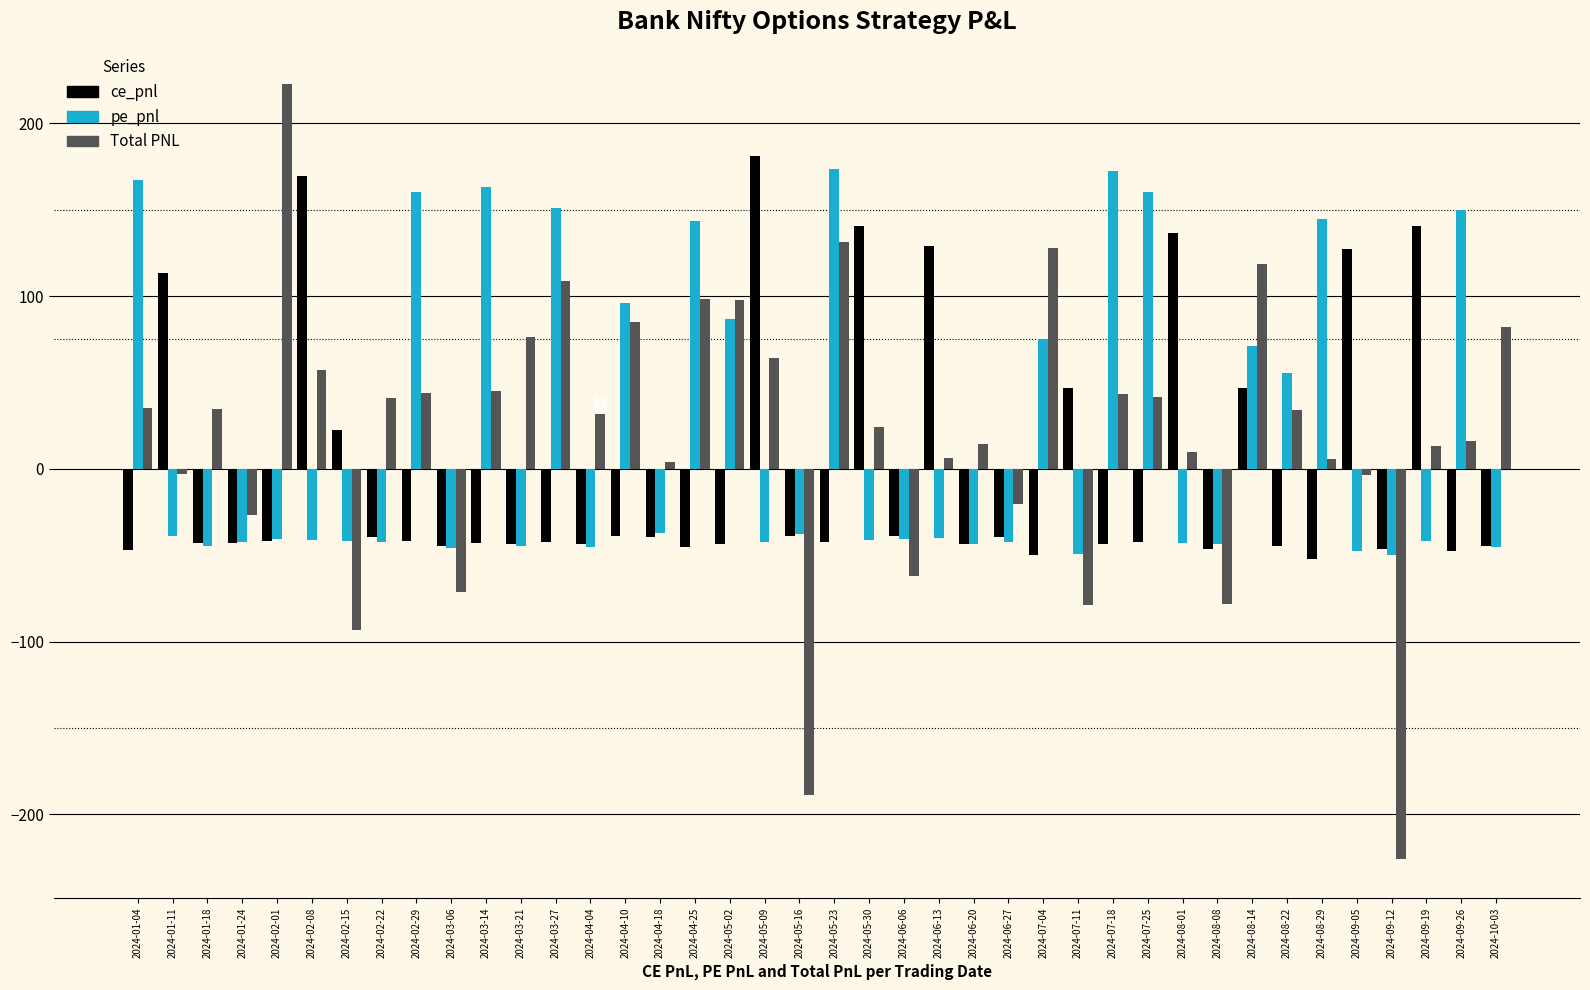

What is the difference between the maximum and minimum values in the Total PNL series?

448.4